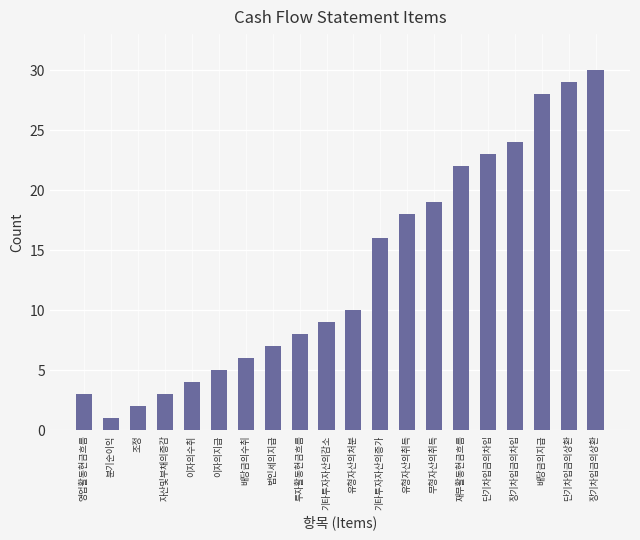

Which category has the lowest value across all series?

분기순이익